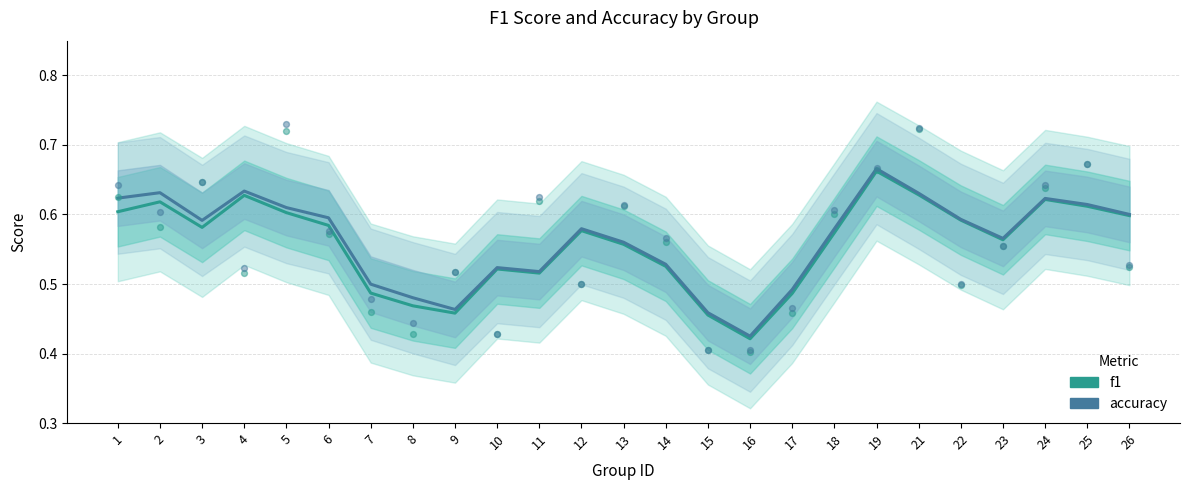

At which category is the sum across all series the highest?

19